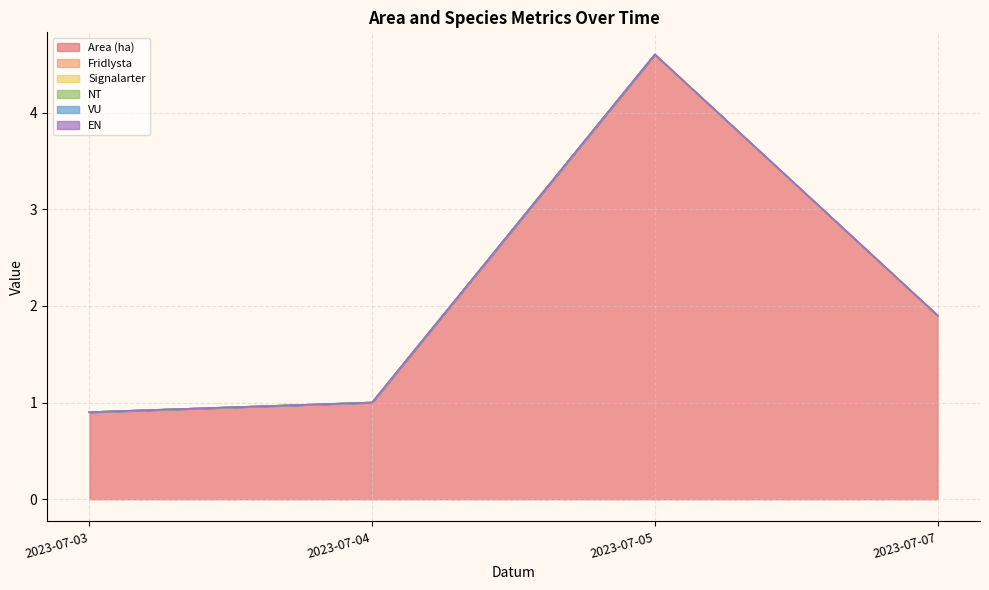

How many series are shown in this chart?

6